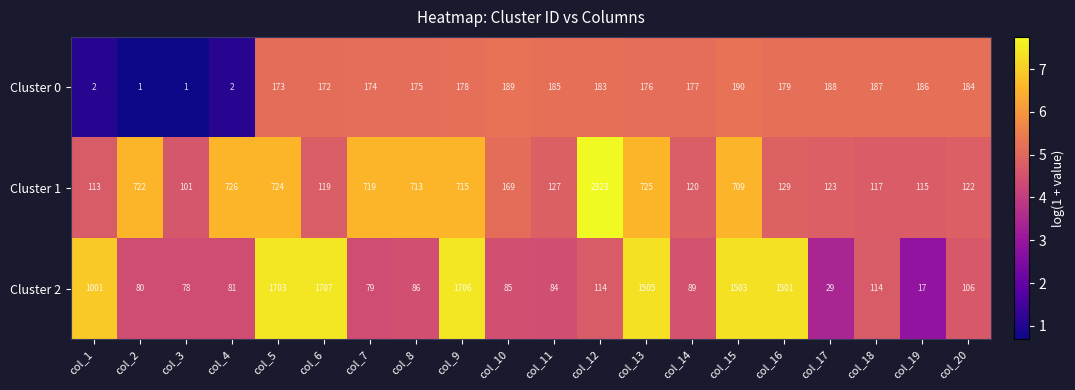

What is the greatest value displayed?

2323